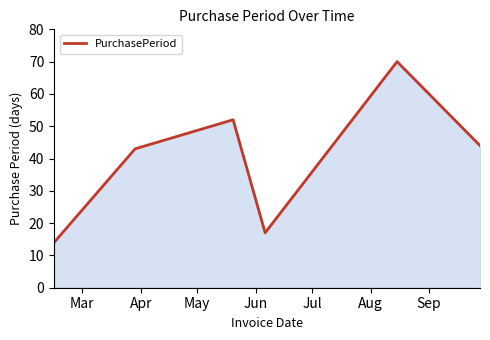

How many categories are shown in the chart?

6